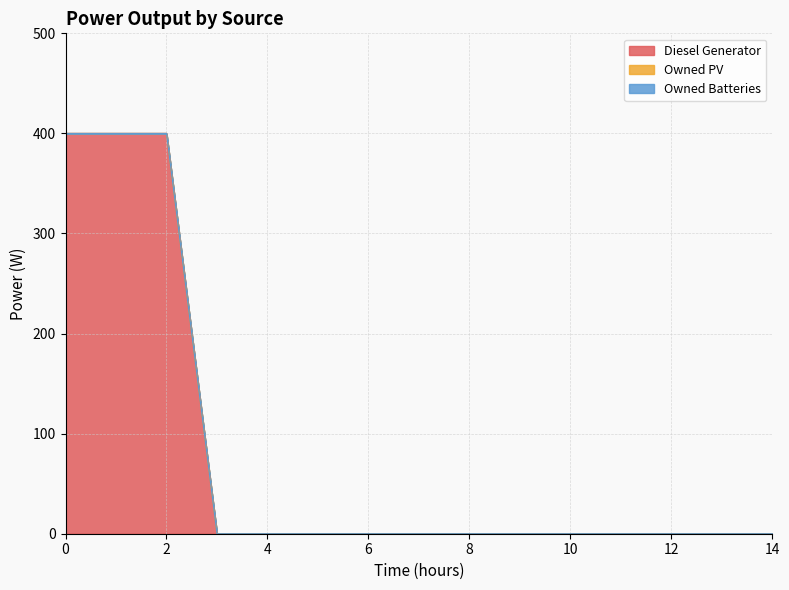

At 14, list the series in order from largest to smallest.

Diesel Generator, Owned PV, Owned Batteries